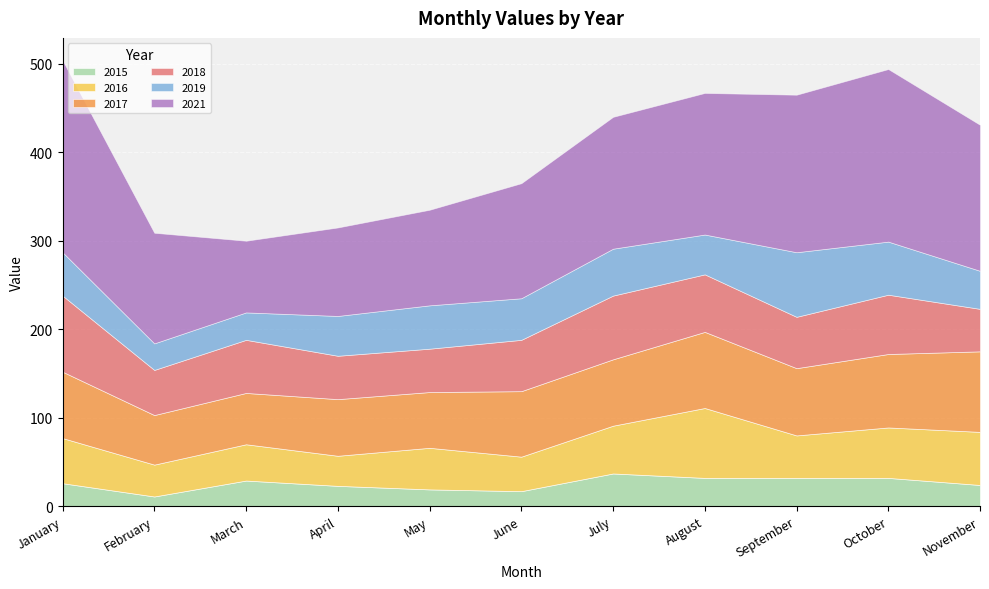

Is the value of 2021 at August greater than the value of 2016 at November?

Yes